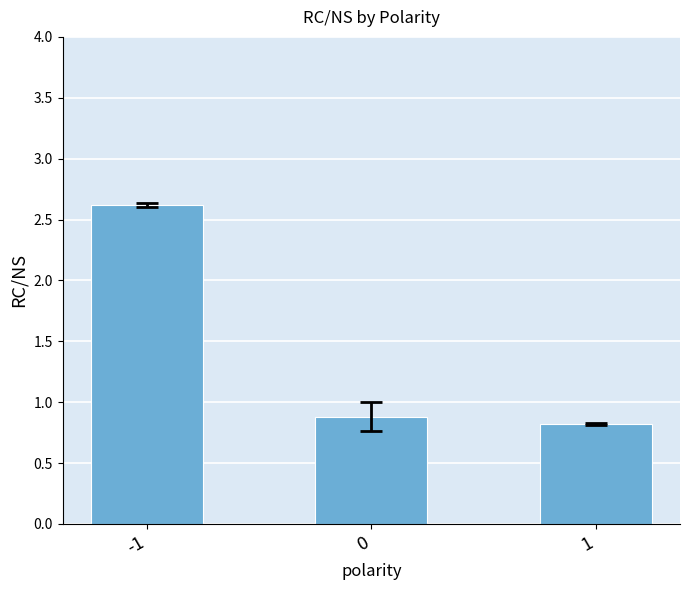

Reading left to right, extract all data points from this chart.

-1=2.6	0=0.9	1=0.8